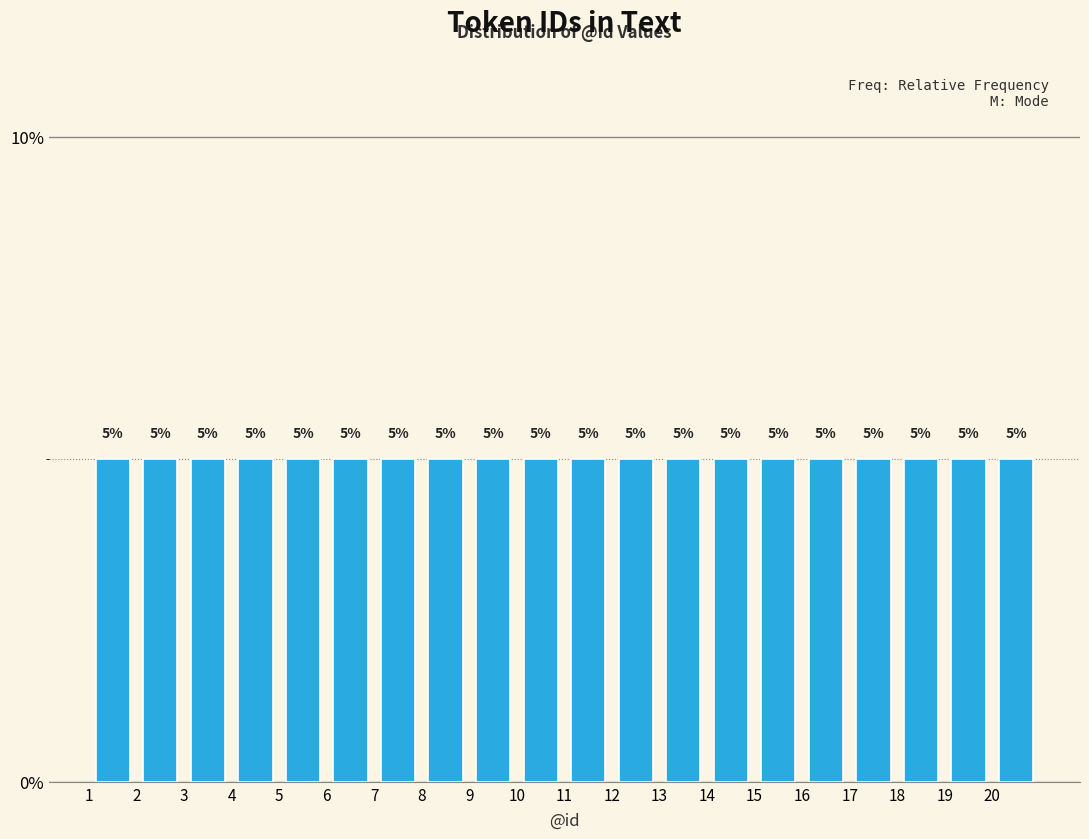

What is the height of the bar covering 3 to 4 on the x-axis?

5